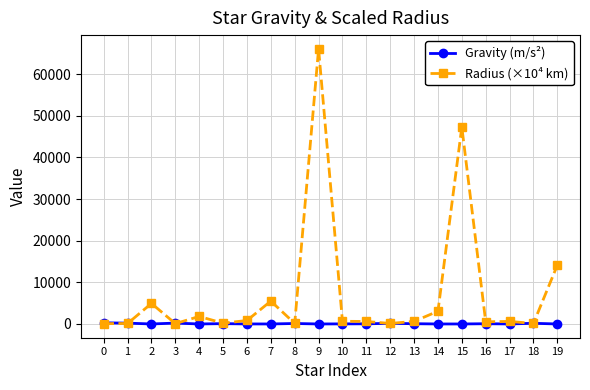

Rank the series by their maximum value, from highest to lowest.

Radius (×10⁴ km), Gravity (m/s²)